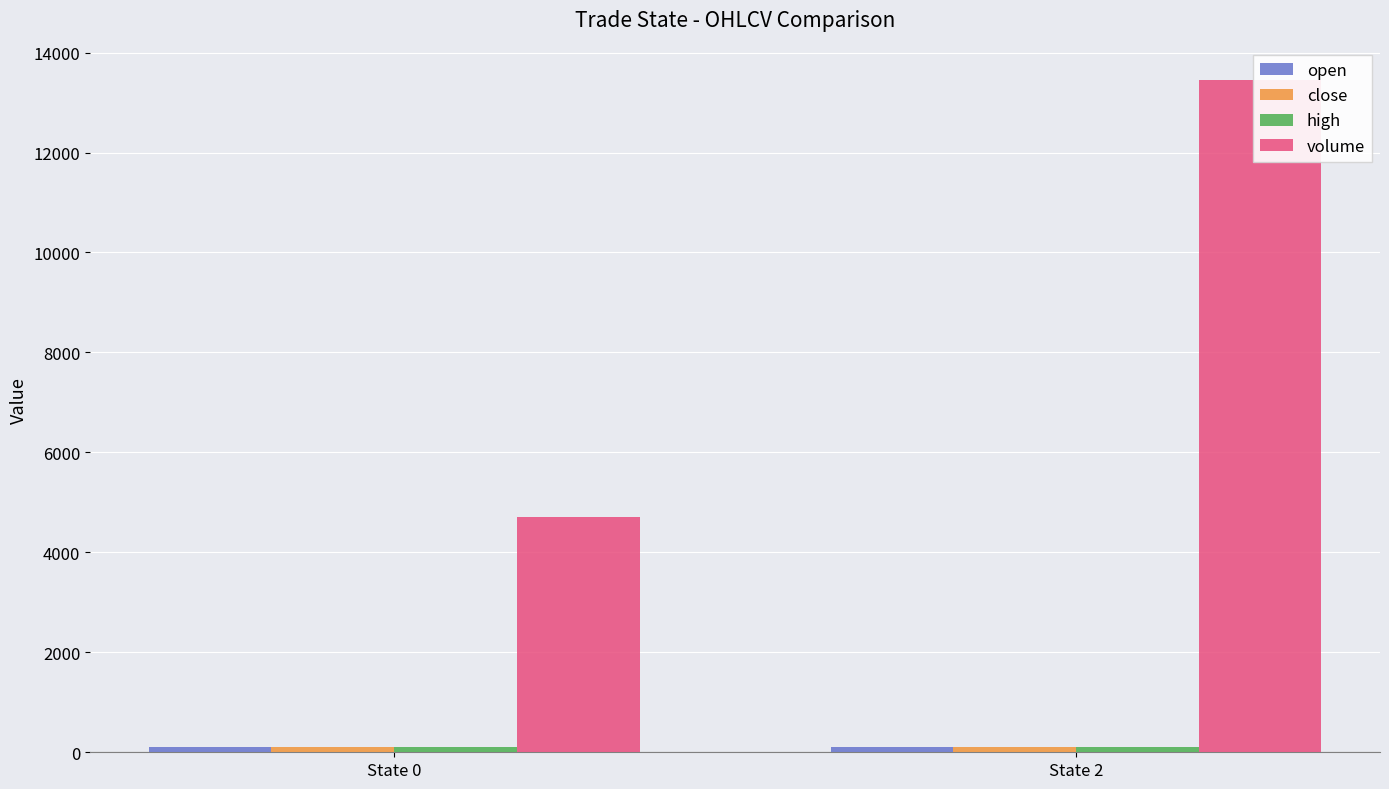

Rank the series at State 0 from lowest to highest value.

open, close, high, volume